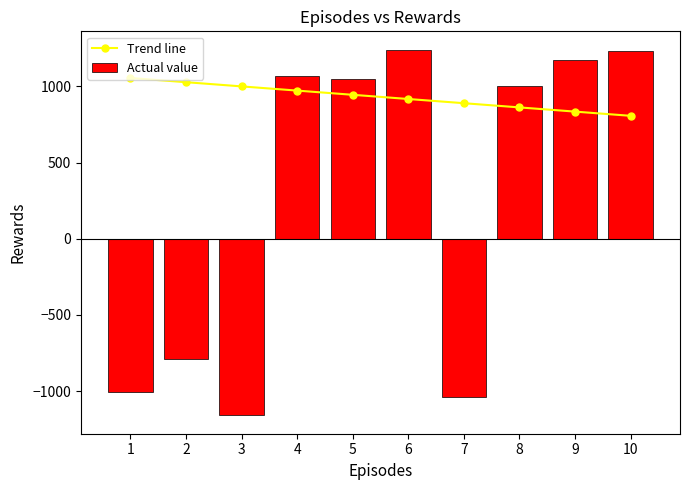

The Actual value series shows 306.1 at 8. True or false?

False